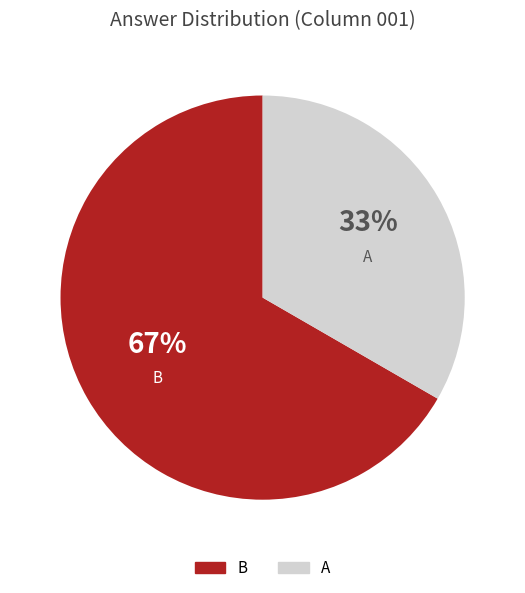

Which category has the biggest portion of the pie?

B